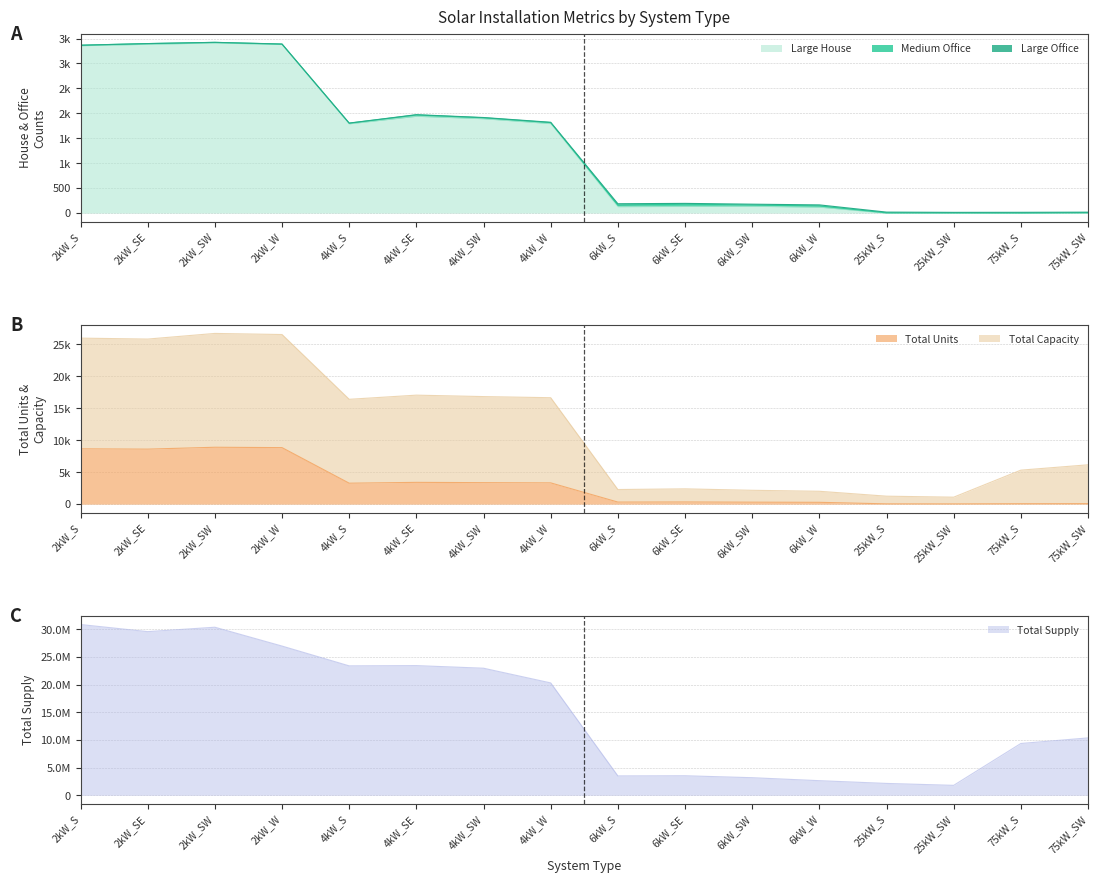

How many values in the Total Units series are below 3280?

8